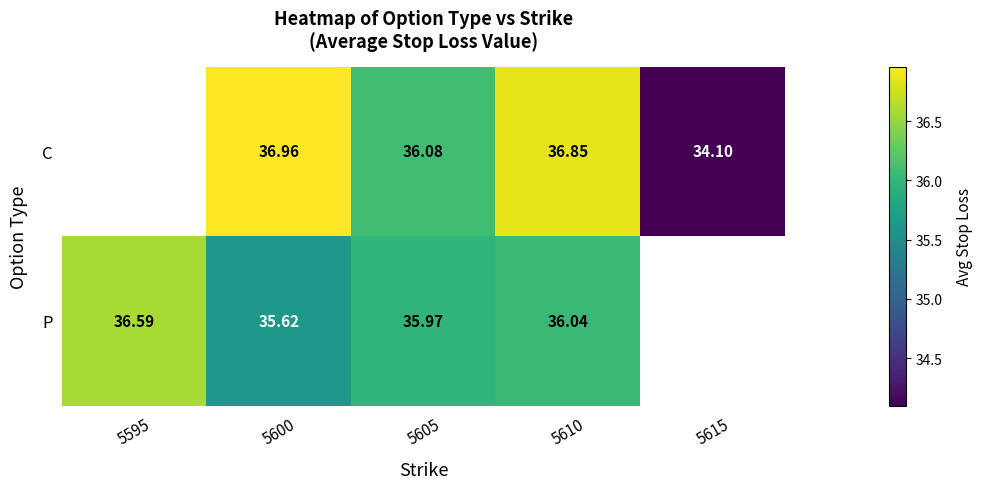

Which has a higher value, 5595 or 5605?

5605